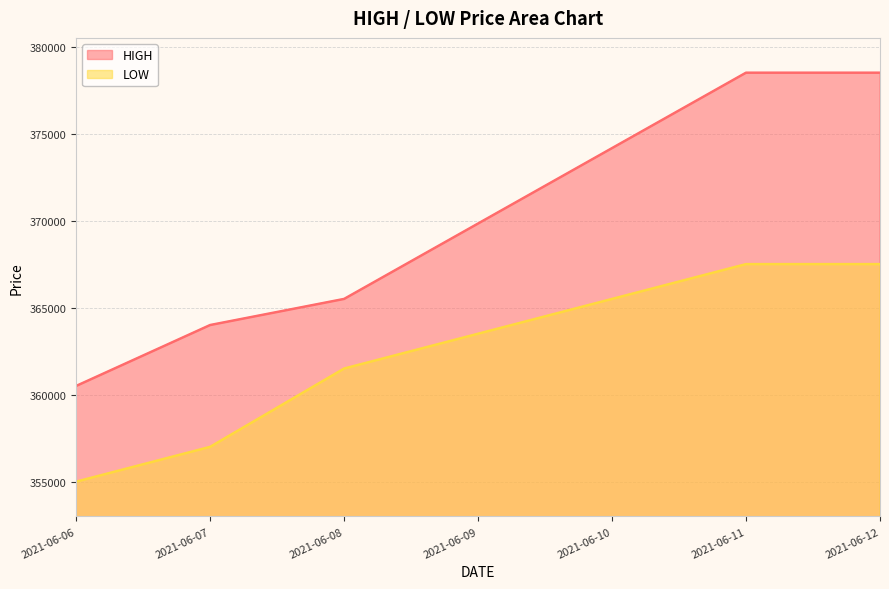

Read the HIGH value at 2021-06-06.

360500